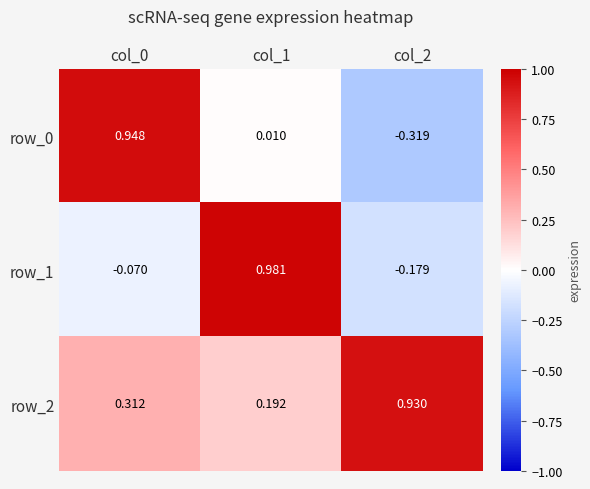

The value of row_2 at col_2 is 0.6. True or false?

False